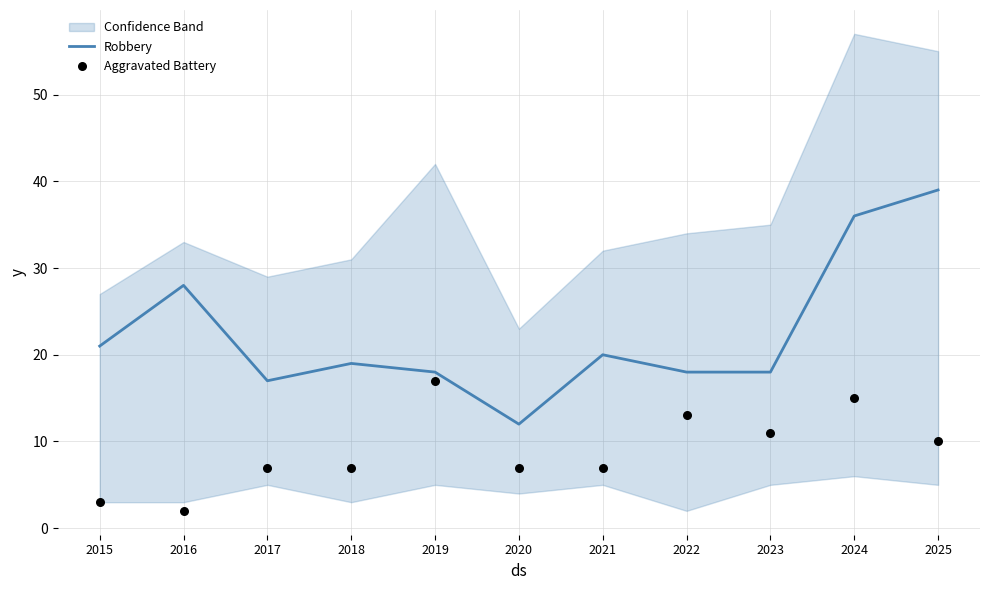

At how many categories does at least one series exceed 7?

11